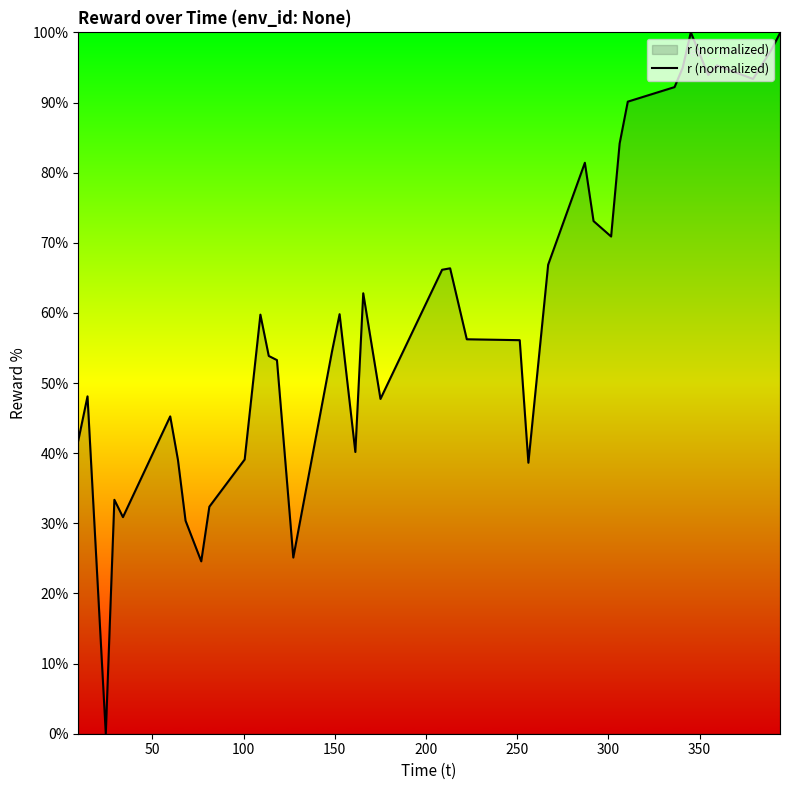

What is the maximum value shown in the chart?

100.0